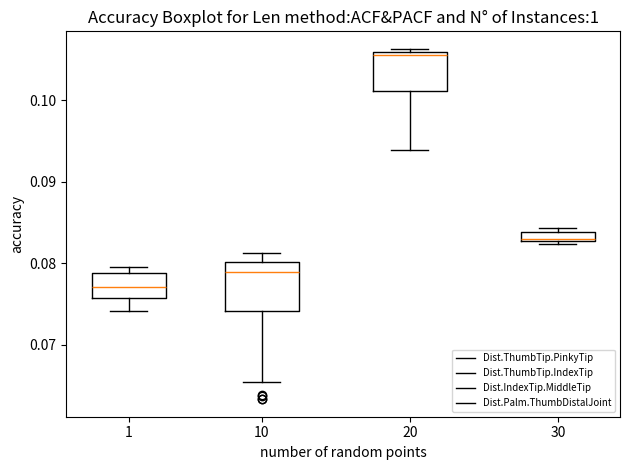

Where does the lower whisker of the box at x = 10 end on the y-axis? The values are not printed on the chart, so give them approximately, as read against the axis.

0.066